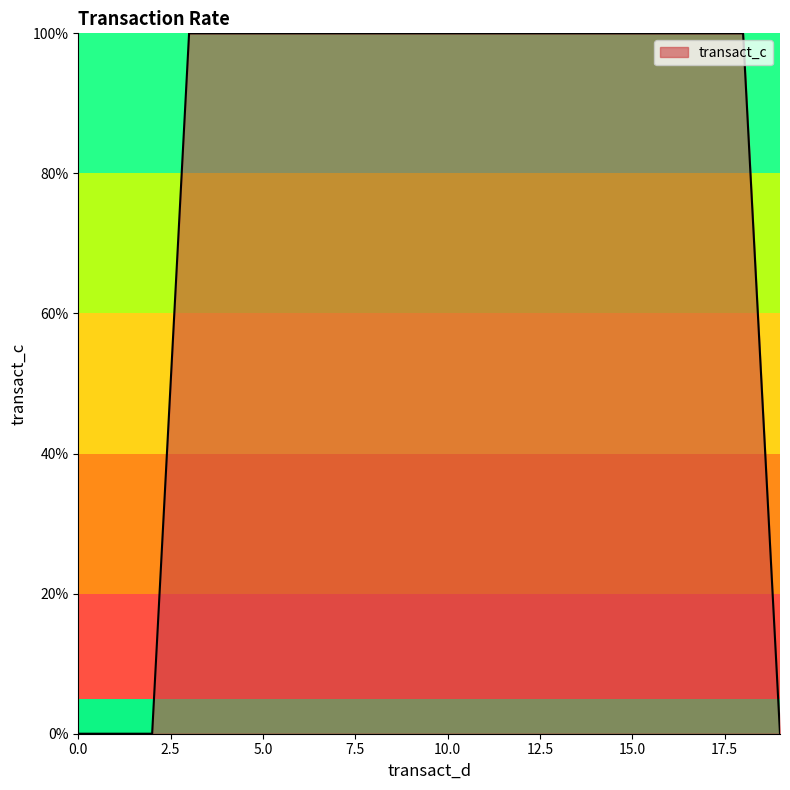

Reading left to right, extract all data points from this chart.

0	0	0	1	1	1	1	1	1	1	1	1	1	1	1	1	1	1	1	0